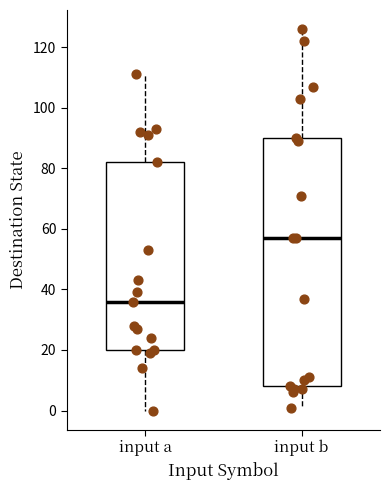

Which box's median line is the highest?

input b